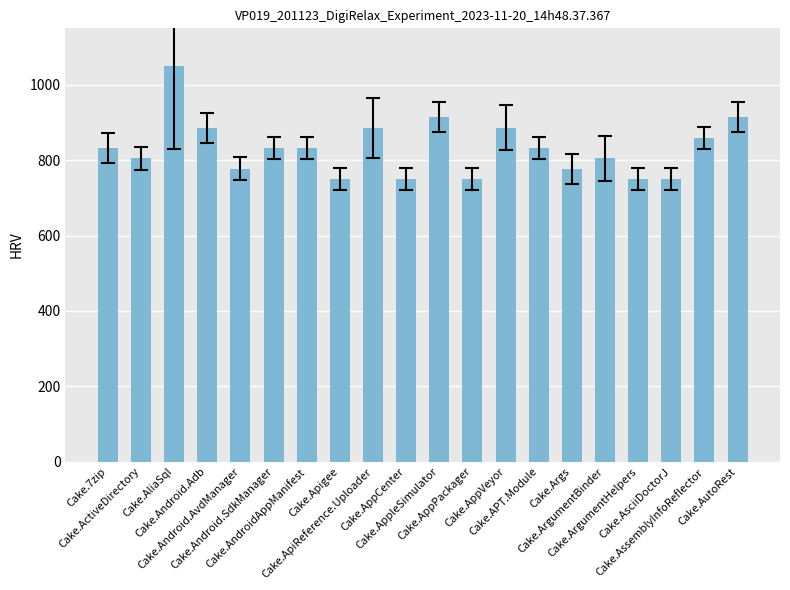

How many series are shown in this chart?

1